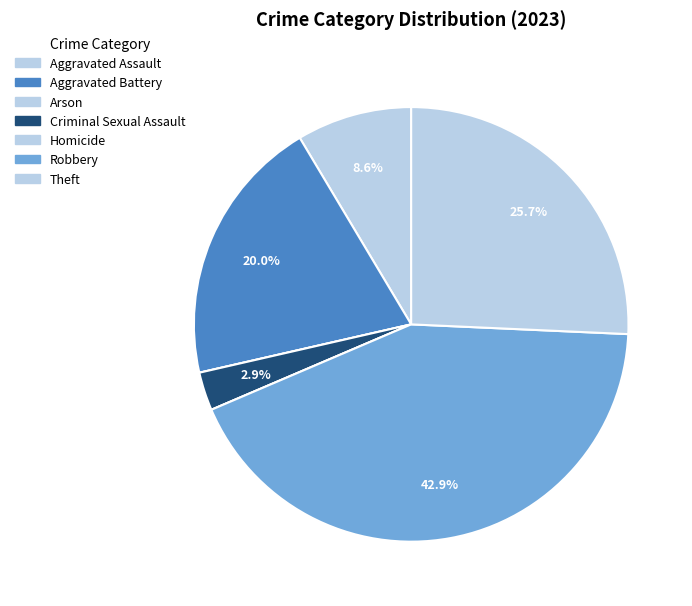

What is the change in value from Criminal Sexual Assault to Theft?

+8